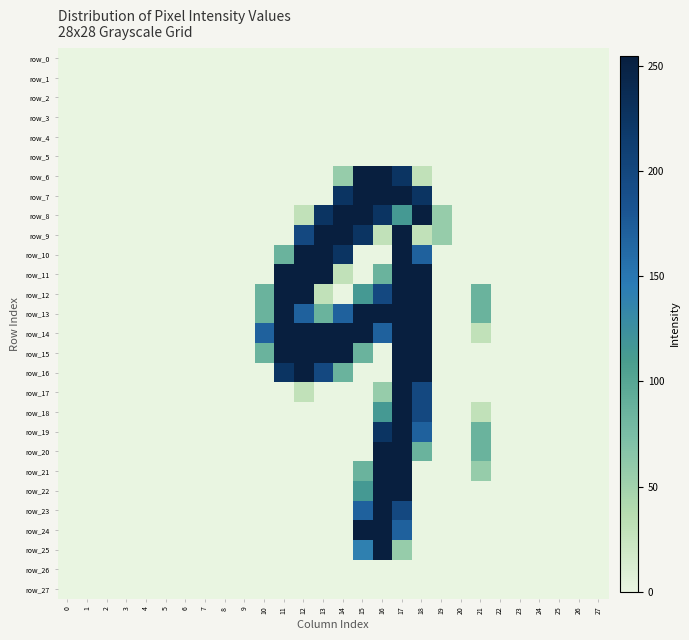

Which series has the widest spread of values?

row_6